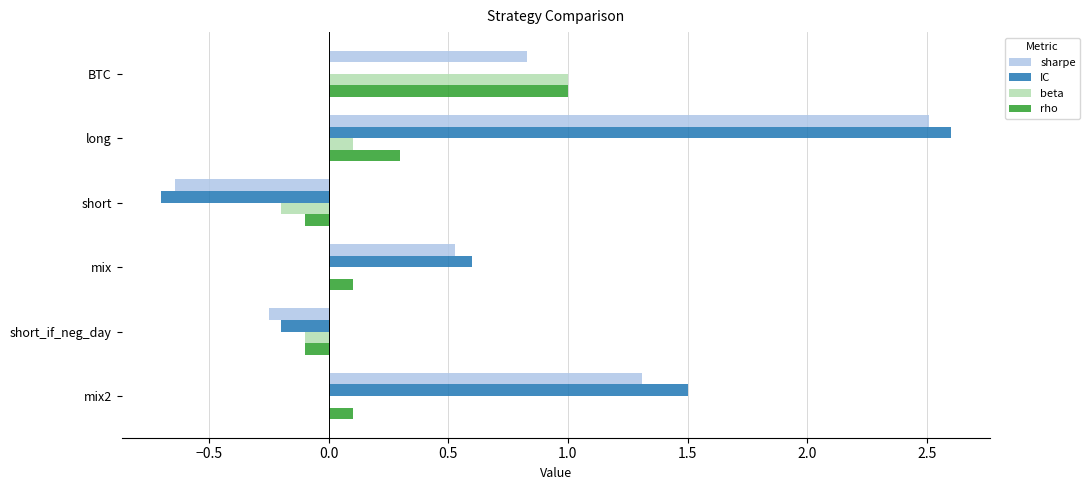

What are all the series names shown in the legend?

sharpe, IC, beta, rho